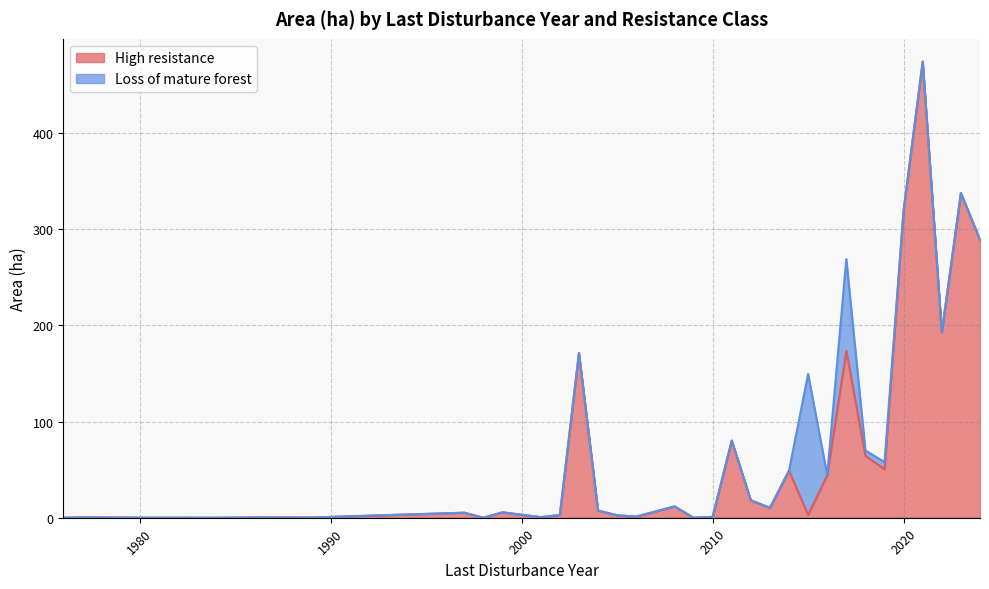

What is the change in value from 1989 to 1997?

+5.0